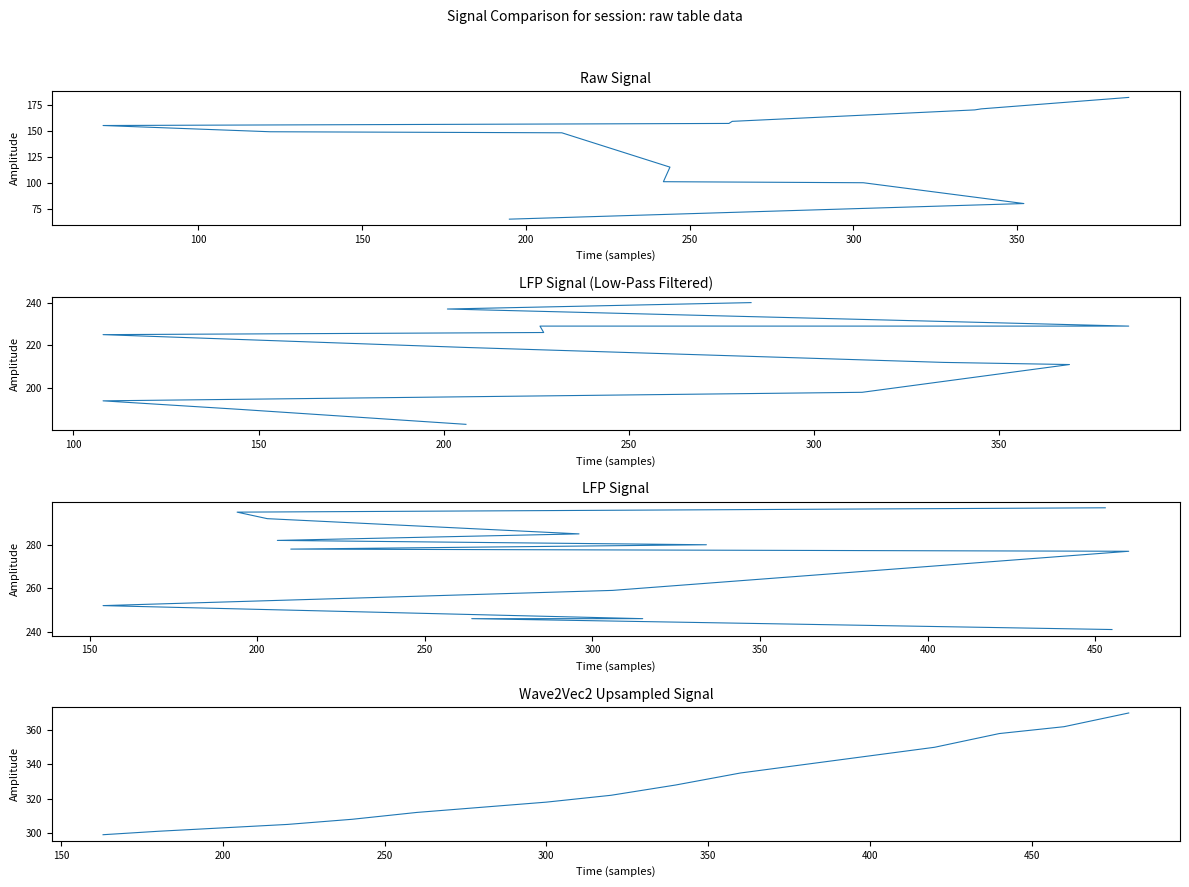

Is this an area chart (filled region under the line)?

No